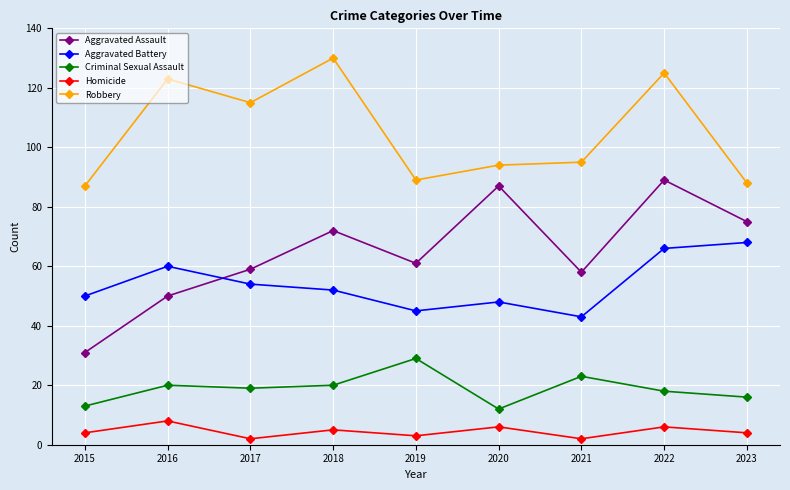

True or false: Aggravated Battery and Robbery intersect in this chart.

False